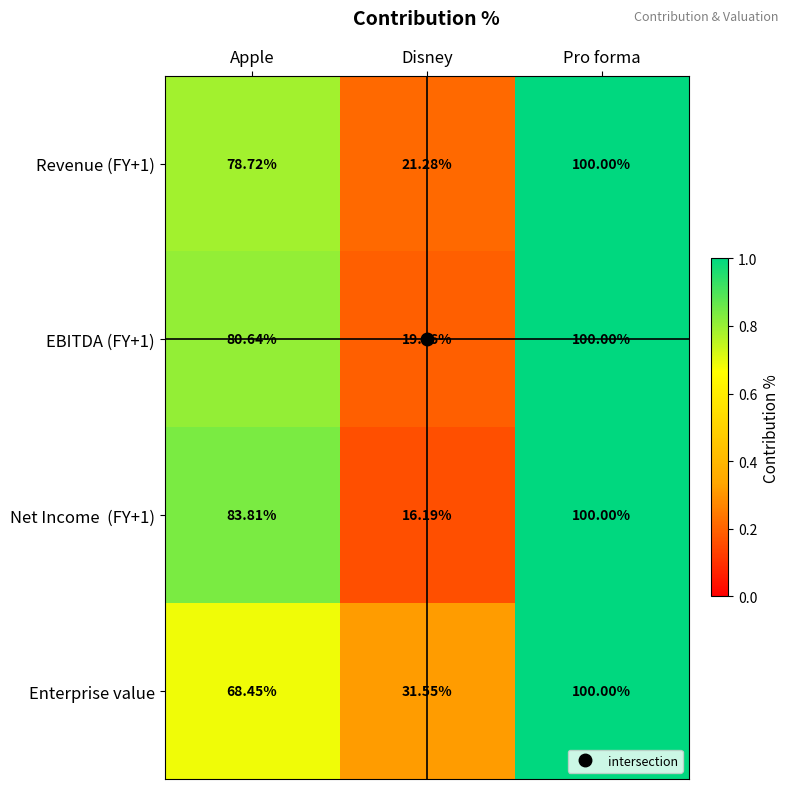

Which series changed the most between Apple and Pro forma?

Enterprise value